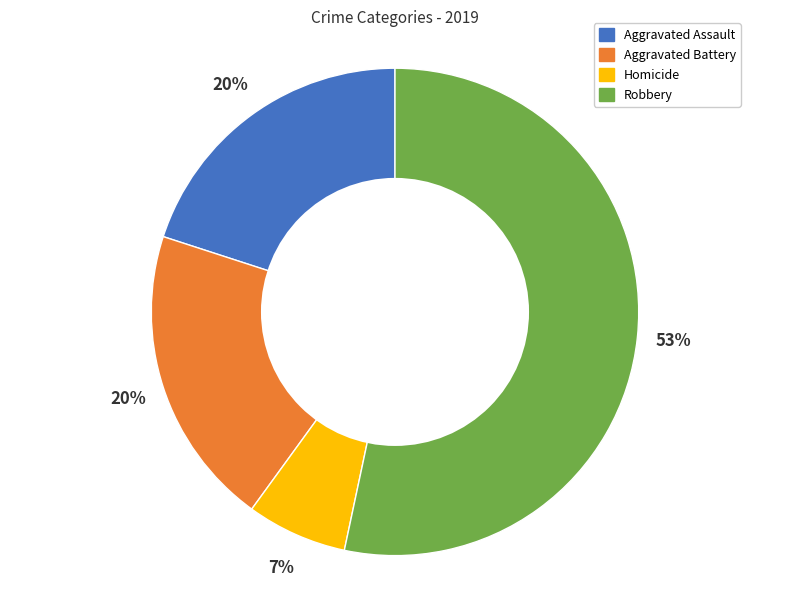

To the nearest percent, what portion does Robbery represent?

53%